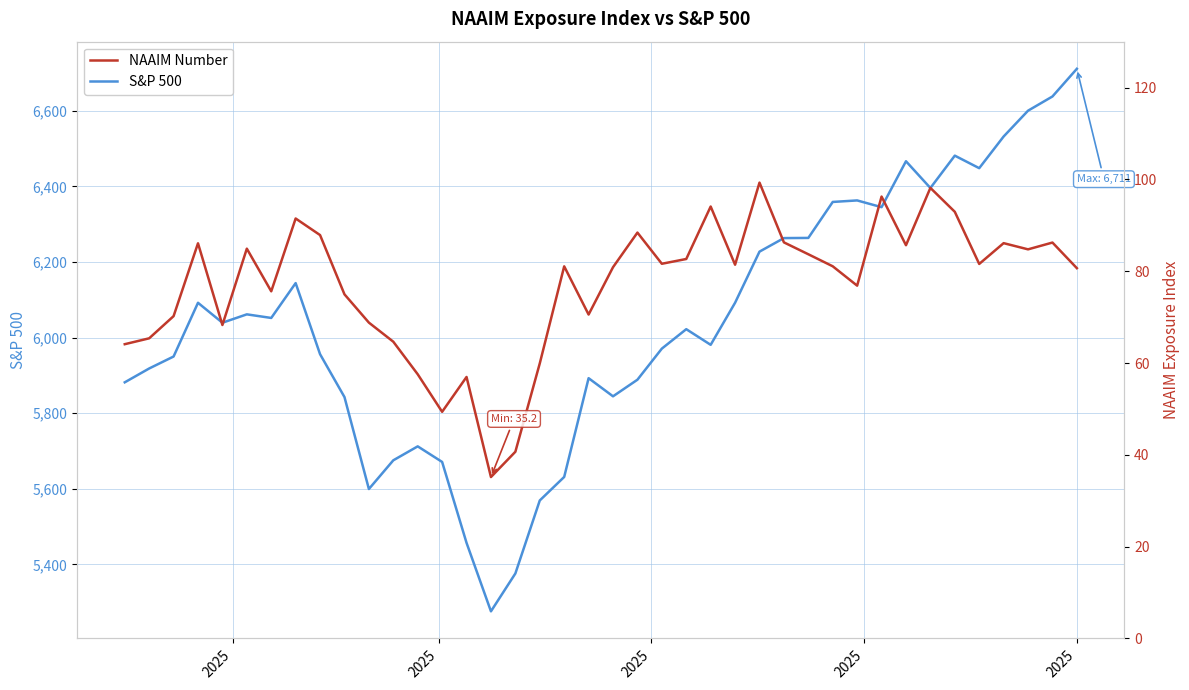

How many categories are shown in the chart?

40